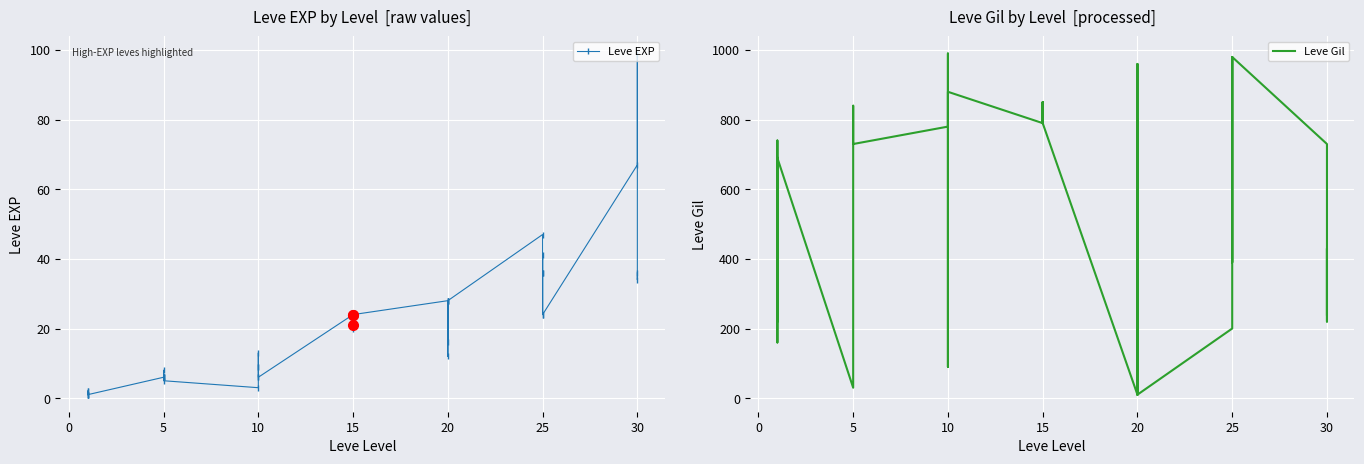

Reading left to right, transcribe all the data shown in this chart.

Leve EXP: 1	2	1	1	2	1	6	6	8	6	6	5	3	9	9	13	6	6	24	21	24	21	20	24	28	16	28	28	12	28	47	36	24	41	36	24	67	99	34	36
Leve Gil: 690	220	690	160	740	690	30	30	460	840	840	730	780	990	990	90	880	880	790	850	790	850	790	790	10	800	10	10	960	10	200	390	980	630	390	980	730	220	430	240